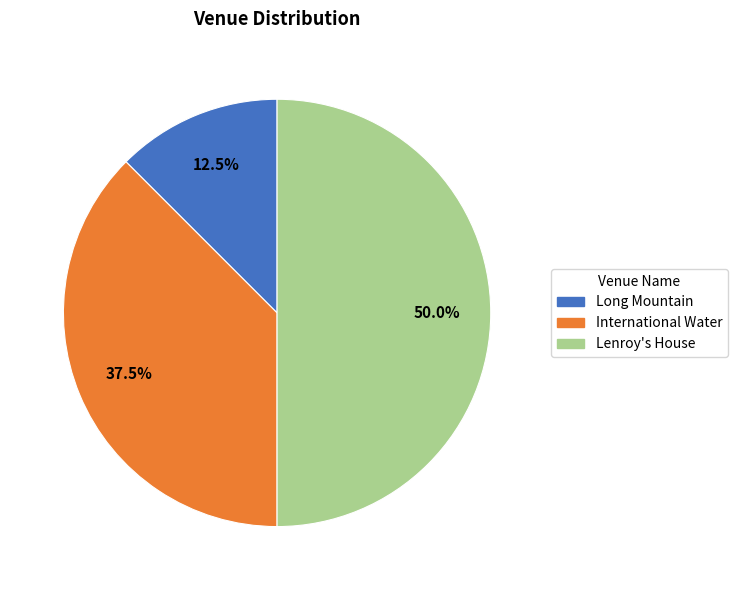

Does Long Mountain account for over 50% of the chart?

No